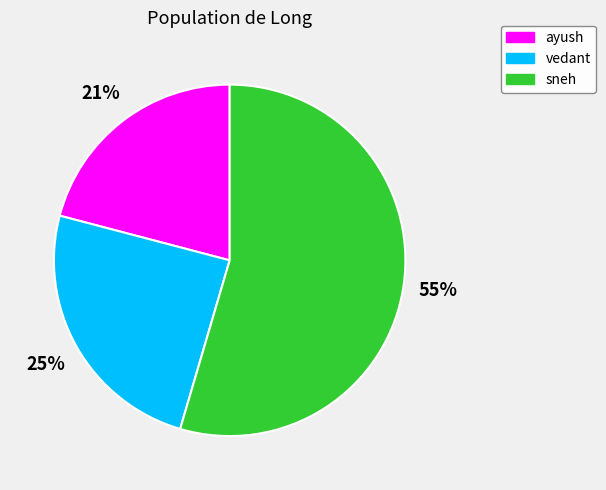

Is the sum of ayush and vedant greater than half?

No